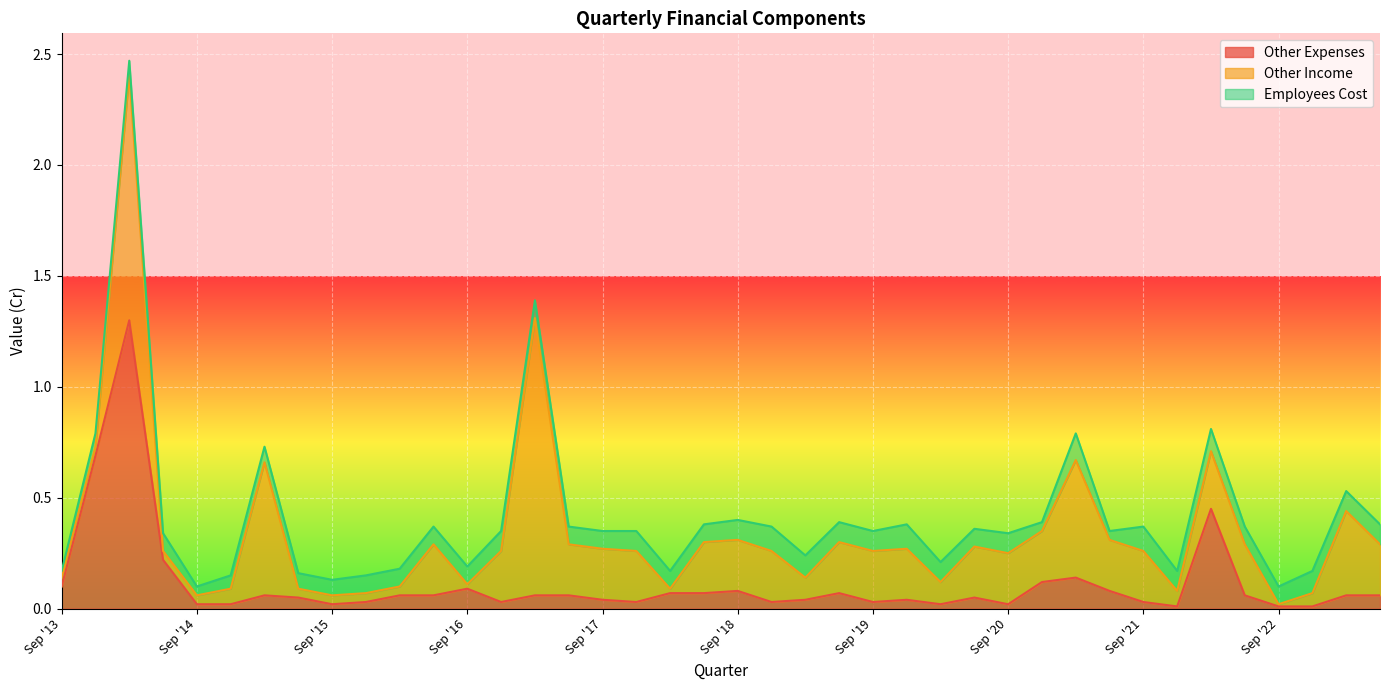

What are all the series names shown in the legend?

Other Expenses, Other Income, Employees Cost